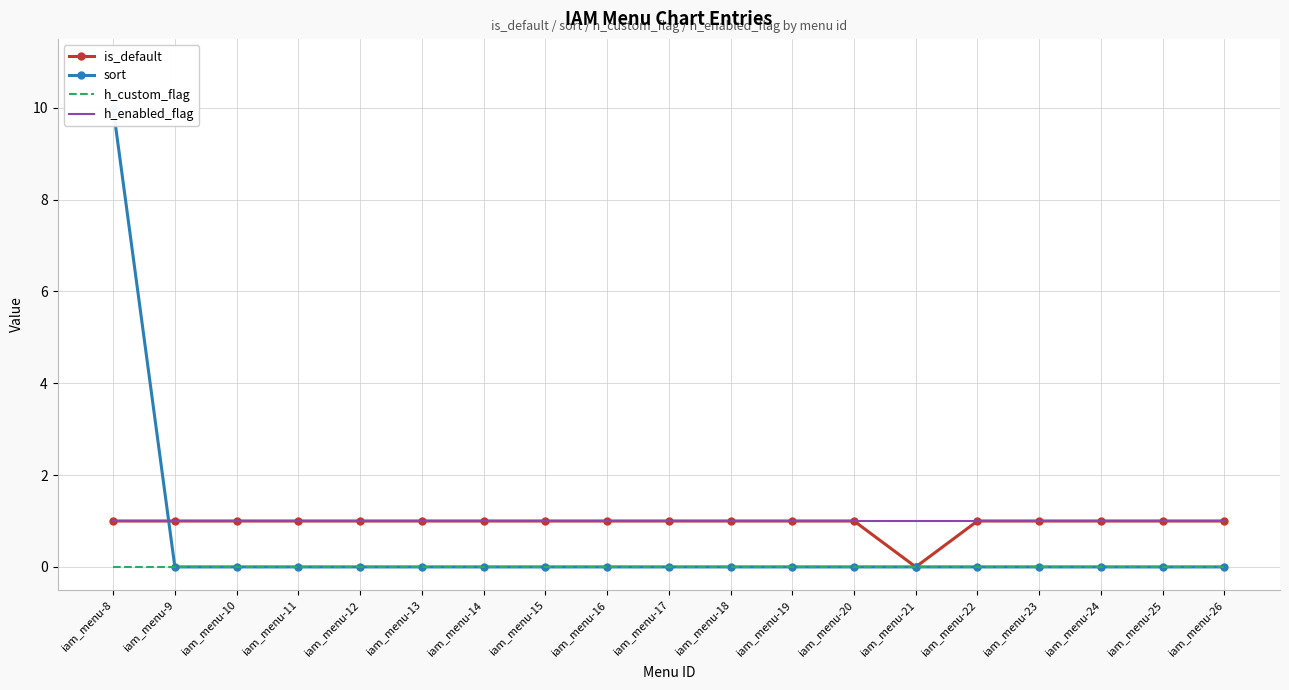

Count the sort values in the range 0 to 1.

18